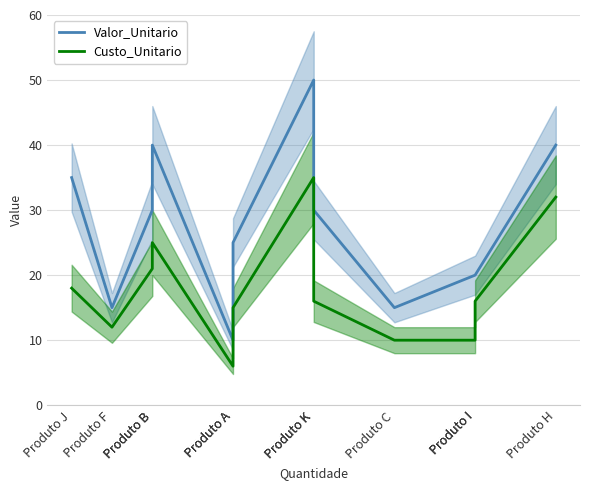

True or false: Valor_Unitario and Custo_Unitario cross at least once.

False